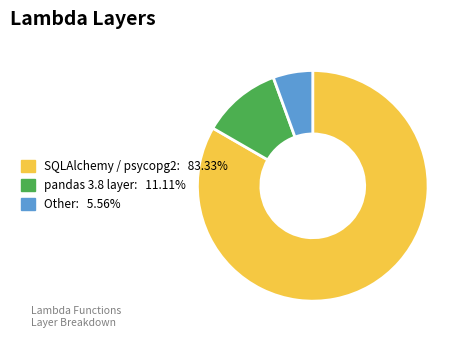

How many segments does this pie chart have?

3